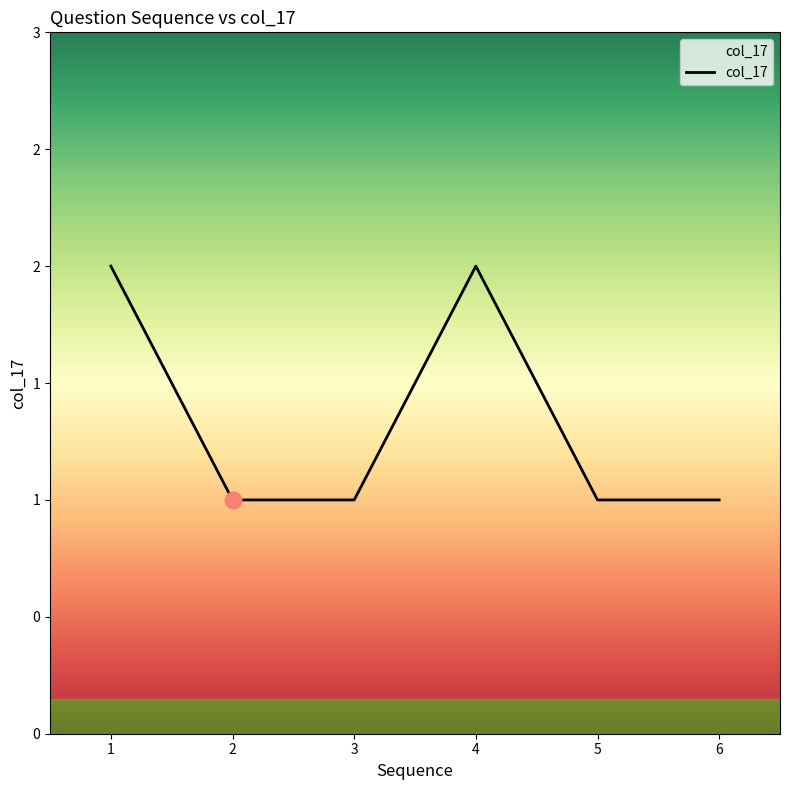

Does the chart display data point markers on the line(s)?

No